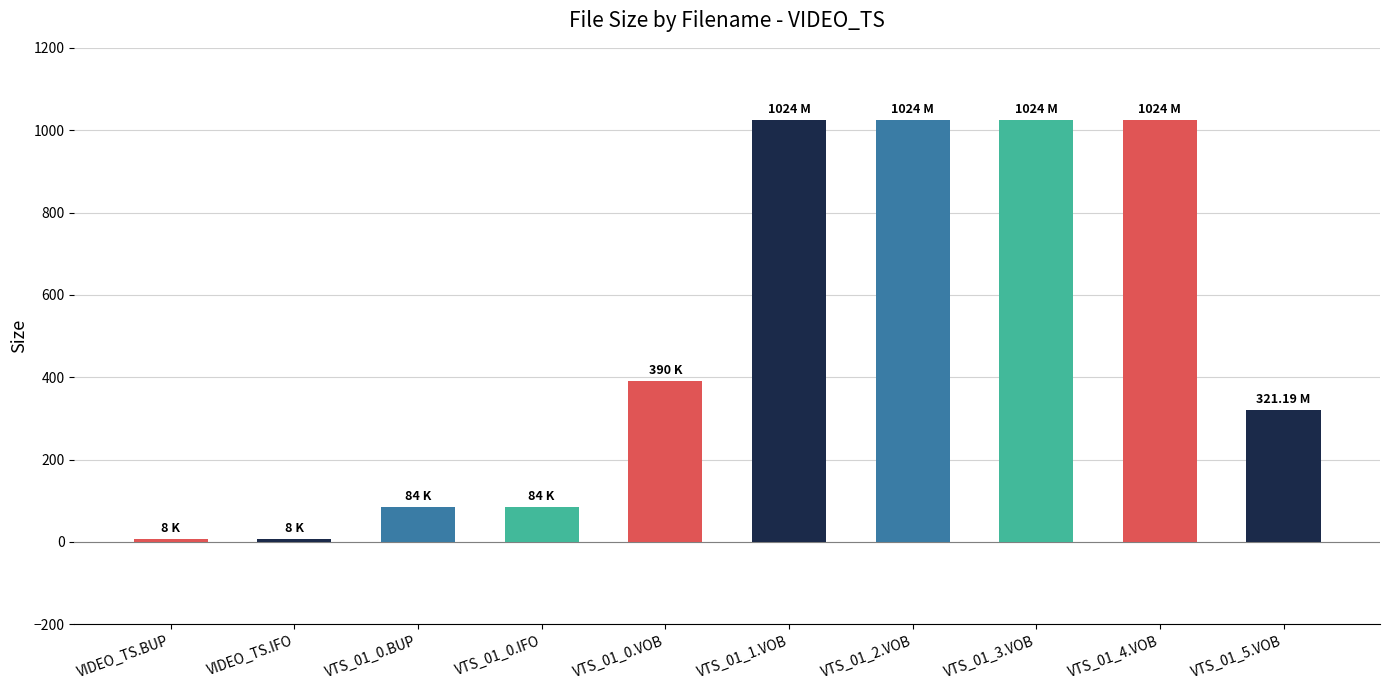

Reading right to left, what are all the values shown in this chart?

VTS_01_5.VOB=321.2	VTS_01_4.VOB=1024.0	VTS_01_3.VOB=1024.0	VTS_01_2.VOB=1024.0	VTS_01_1.VOB=1024.0	VTS_01_0.VOB=390.0	VTS_01_0.IFO=84.0	VTS_01_0.BUP=84.0	VIDEO_TS.IFO=8.0	VIDEO_TS.BUP=8.0